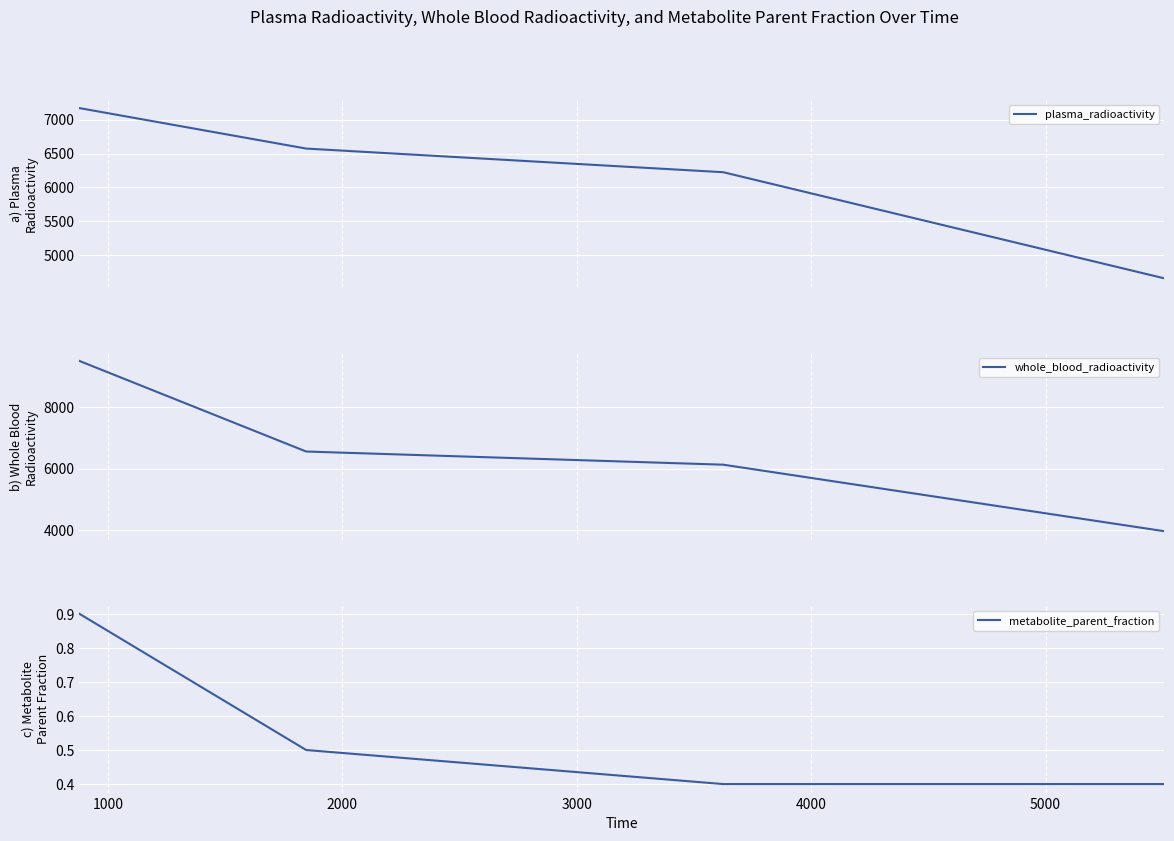

How many lines are shown in the chart?

3